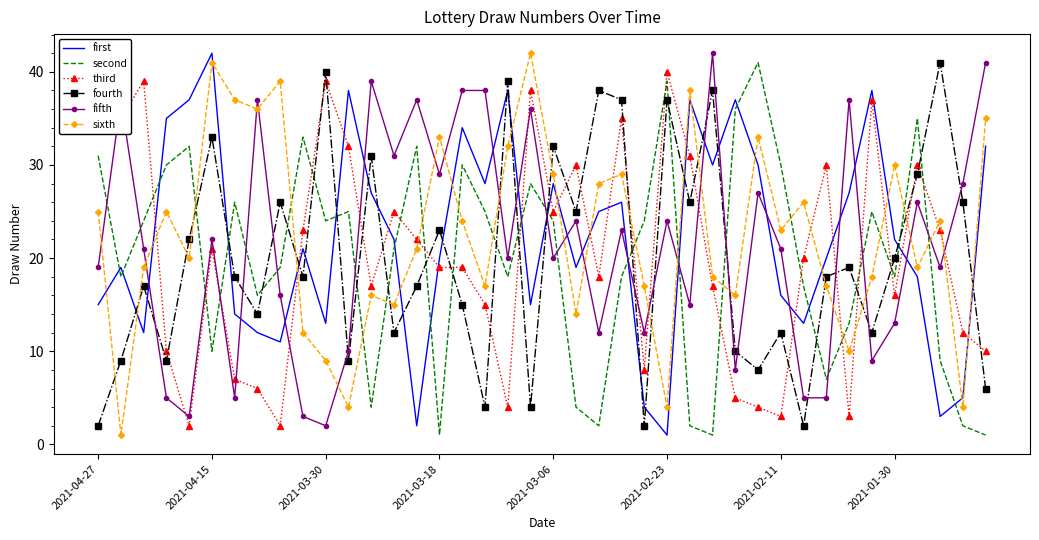

What is the value of the fourth point at the 24th from the left?

37